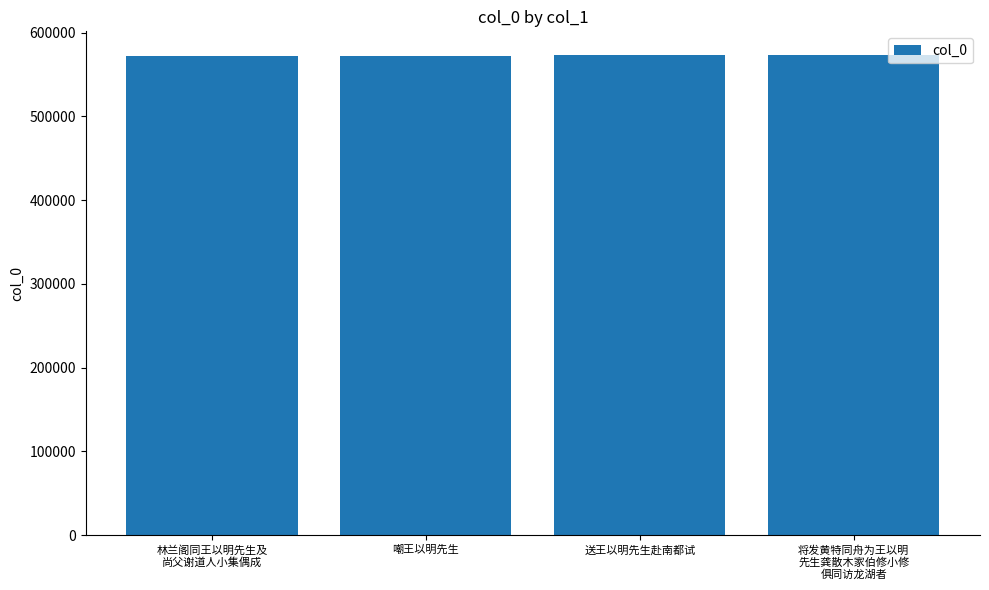

What value does the data have at 林兰阁同王以明先生及
尚父谢道人小集偶成, to the nearest 10?

572430